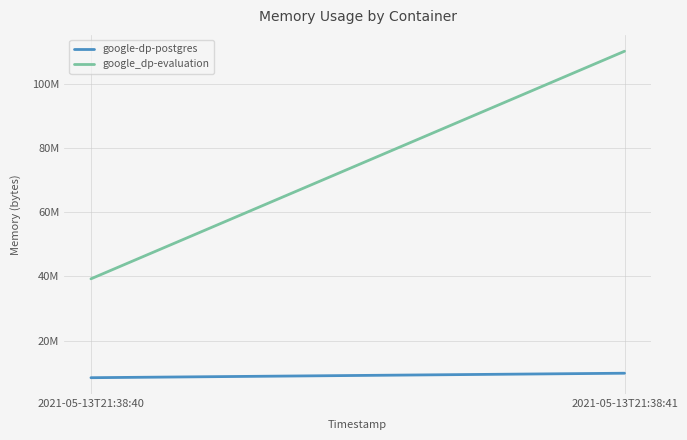

List the labels in order of google_dp-evaluation value, largest first.

2021-05-13T21:38:41, 2021-05-13T21:38:40